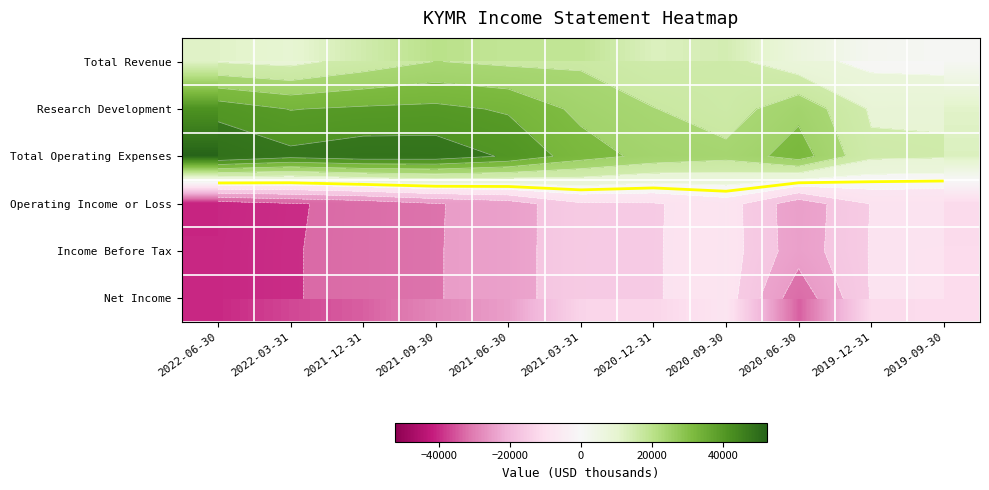

At 2021-06-30, list the series in order from smallest to largest.

Operating Income or Loss, Income Before Tax, Net Income, Total Revenue, Research Development, Total Operating Expenses